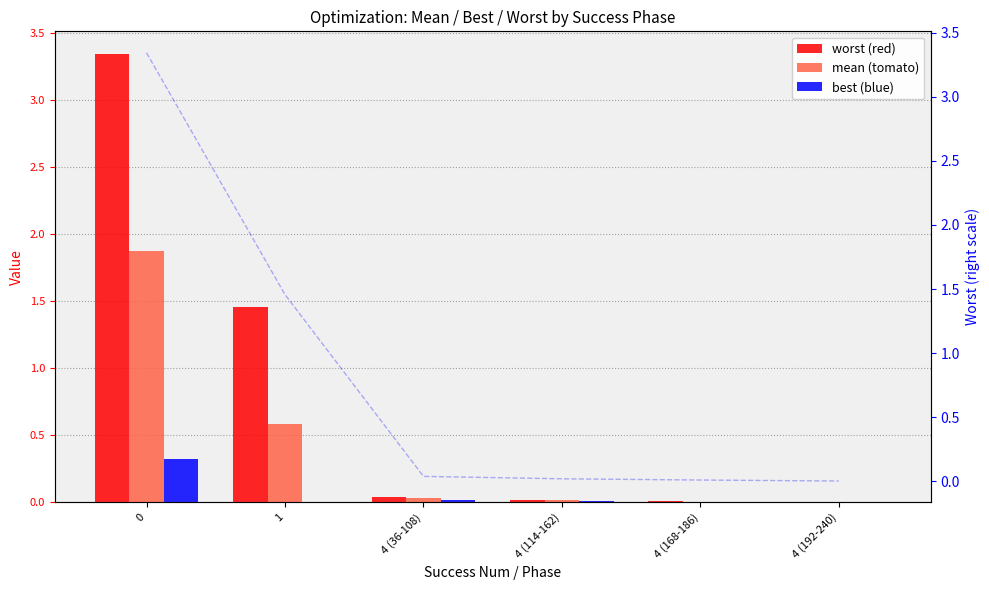

Reading right to left, what are all the values shown in this chart?

worst: 0.0	0.0	0.0	0.0	1.5	3.3
mean: 0.0	0.0	0.0	0.0	0.6	1.9
best: 0.0	0.0	0.0	0.0	0.0	0.3